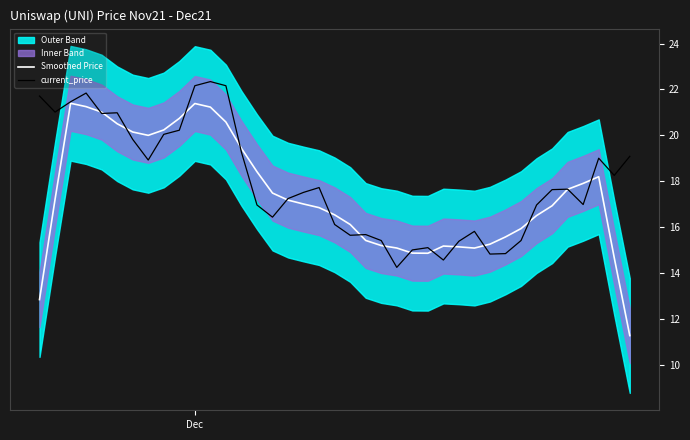

How many intersections are there between current_price and Smoothed Price?

16